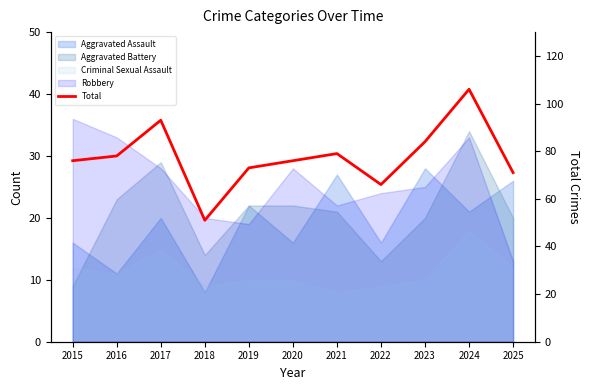

Rank the categories by value from lowest to highest.

2018, 2022, 2025, 2019, 2015, 2020, 2016, 2021, 2023, 2017, 2024